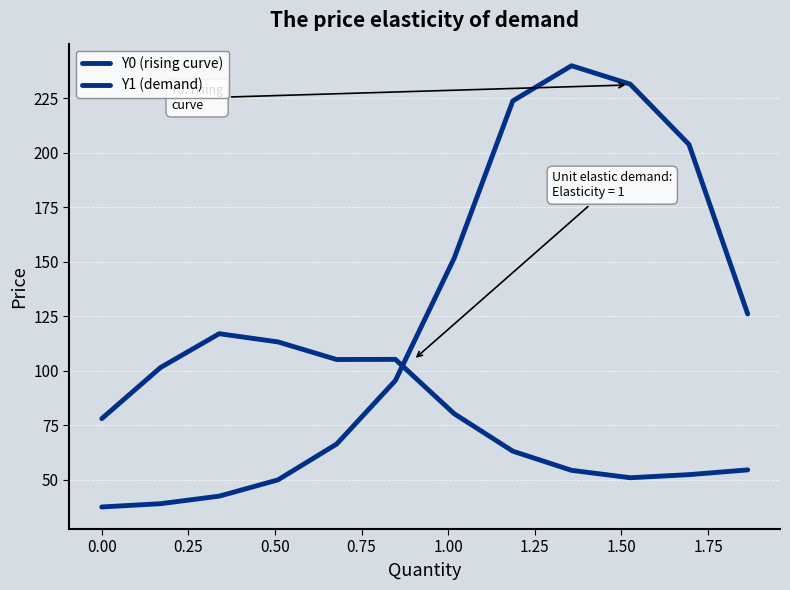

Does the chart display data point markers on the line(s)?

No